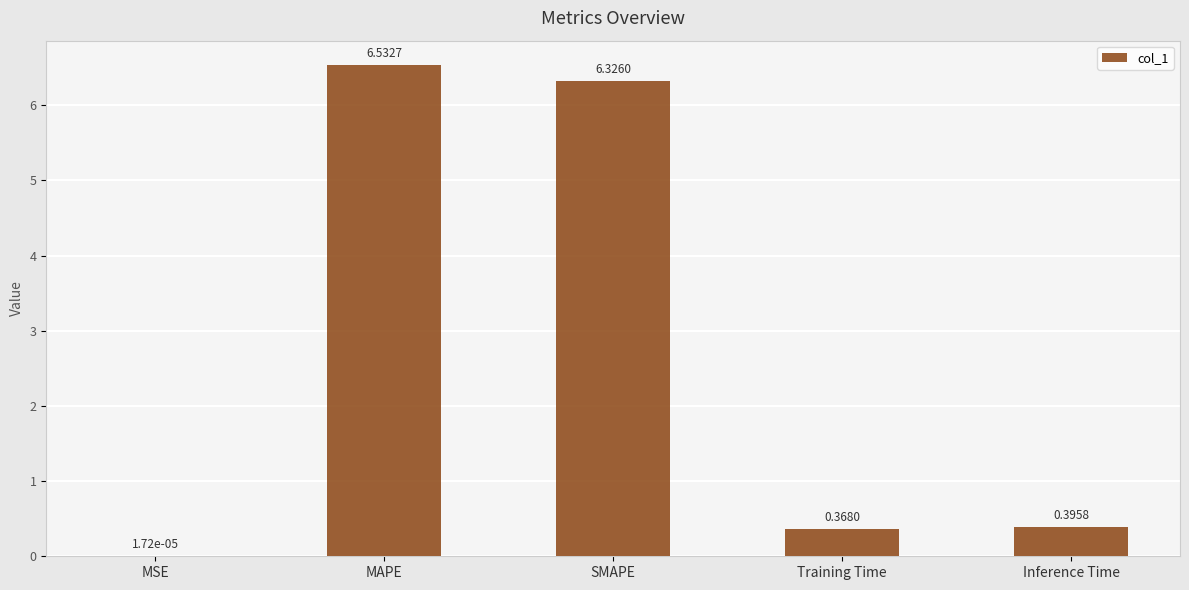

What is the change in value from MAPE to Inference Time?

-6.1